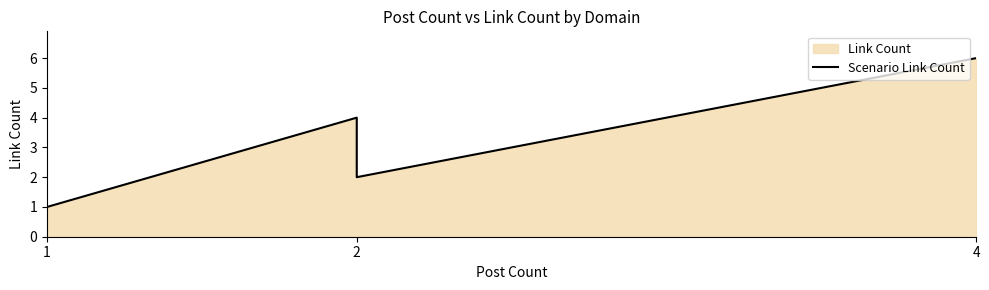

Count the number of values greater than 2.

2